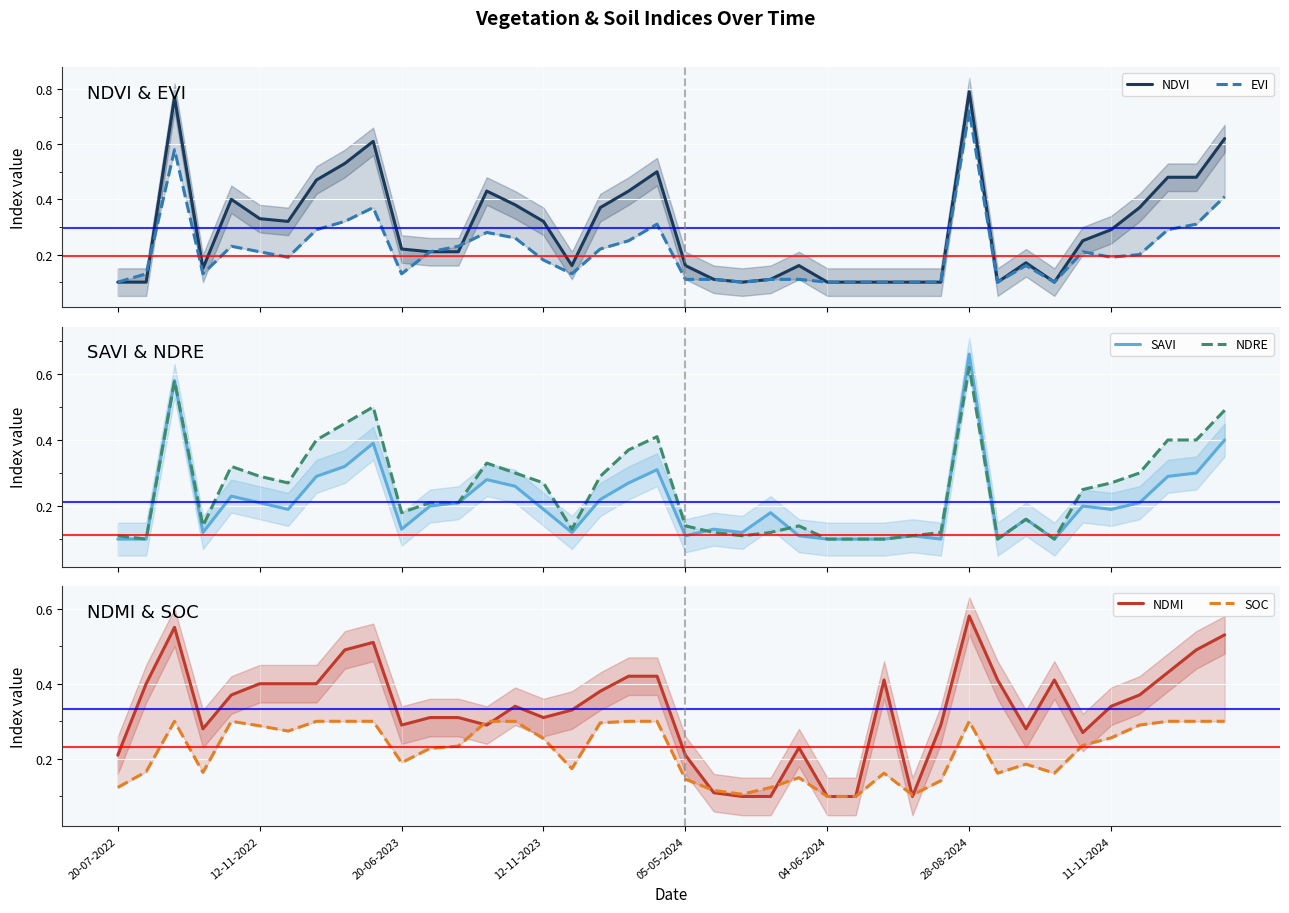

True or false: EVI has more than 2 points higher than both neighbors.

True